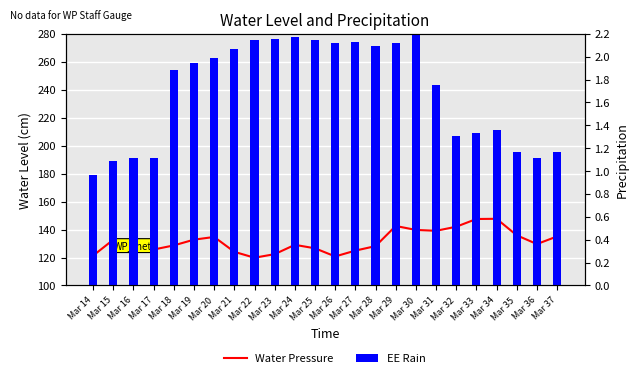

At Mar 37, list the series in order from smallest to largest.

EE Rain, Water Pressure